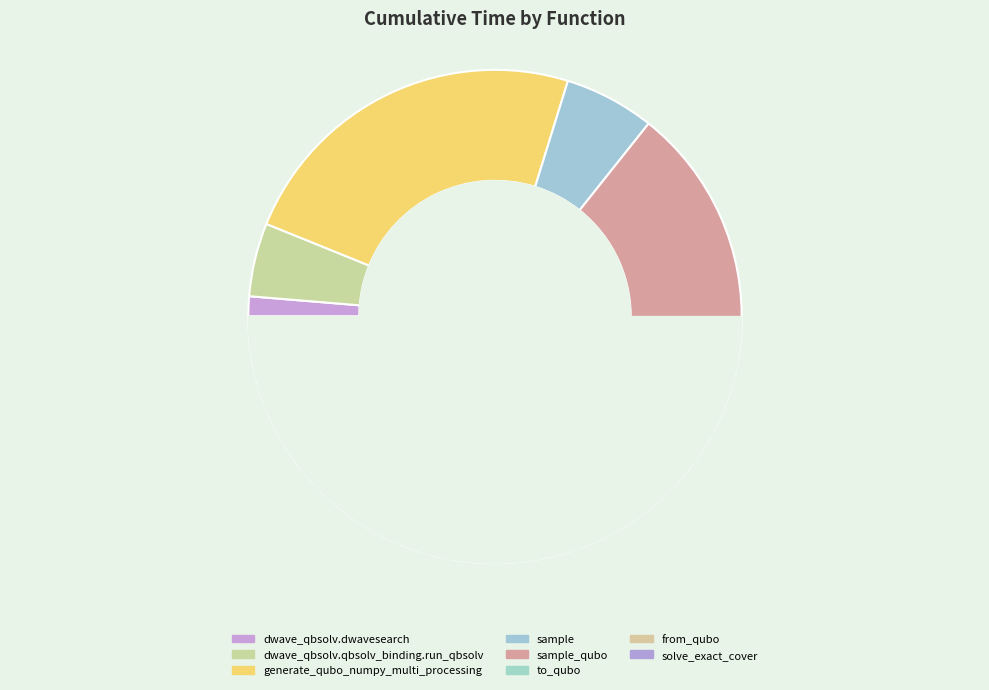

What is the smallest slice in the pie chart?

to_qubo